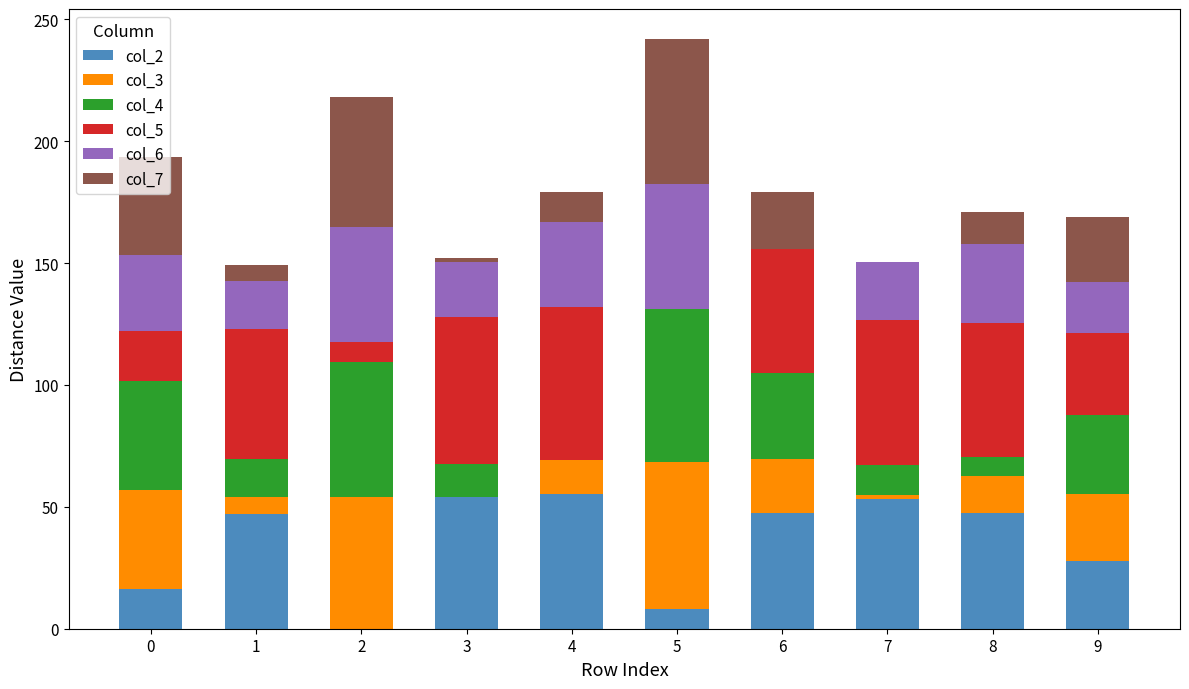

True or false: col_2 has a value of 23.7 at 1.

False